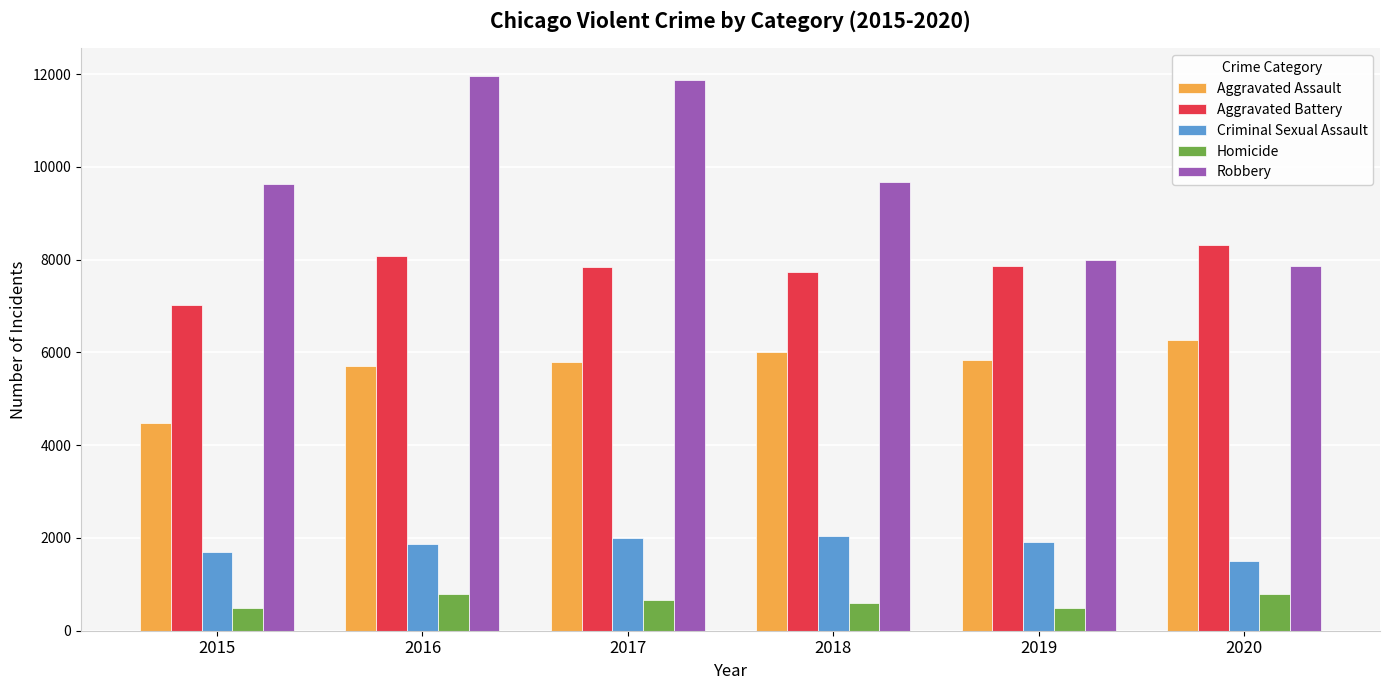

Which series has the largest range (max minus min)?

Robbery